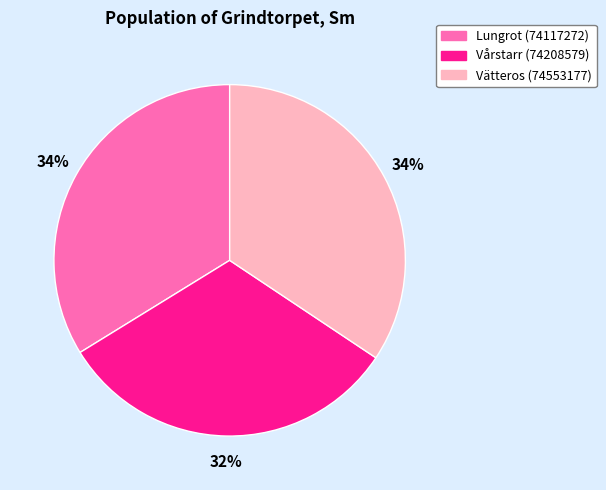

Approximately how many times larger is the value at Vätteros (74553177) compared to Lungrot (74117272)?

1.0